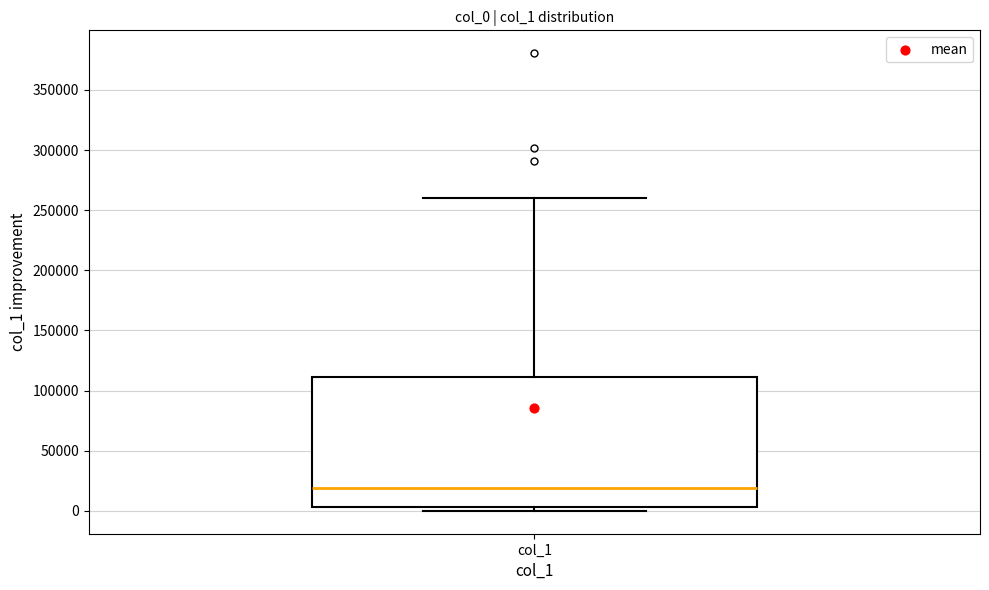

Where is the upper edge of the box for col_1 on the y-axis? The values are not printed on the chart, so give them approximately, as read against the axis.

110000